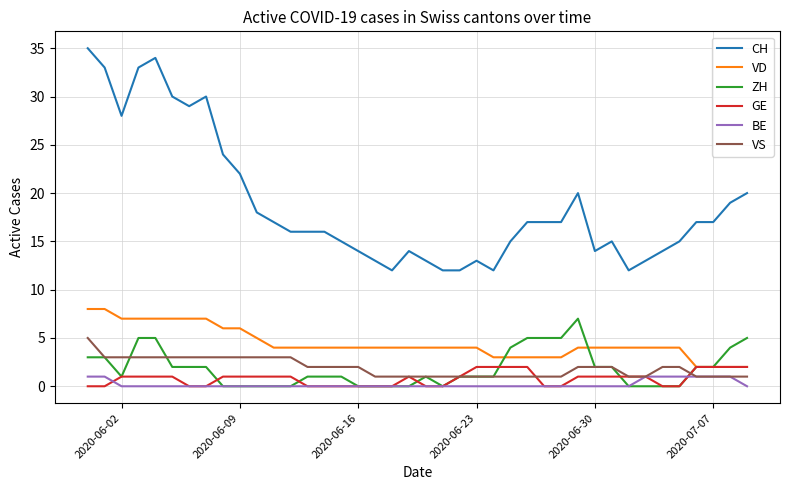

Which series has the widest spread of values?

CH